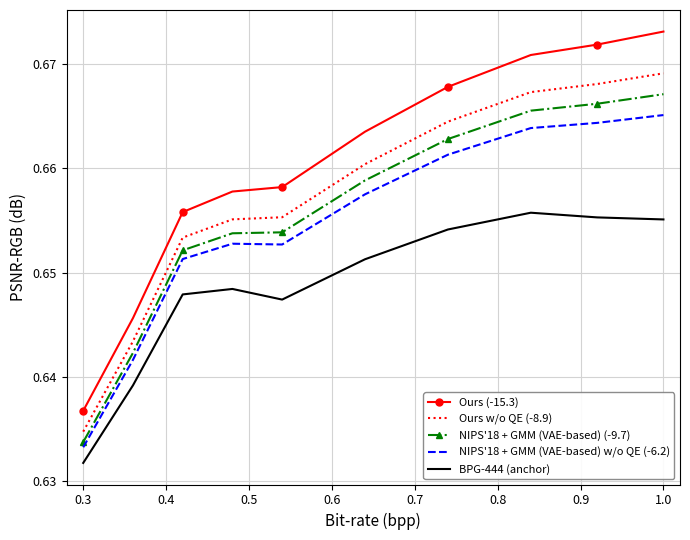

Which series has the largest range (max minus min)?

Ours (-15.3)